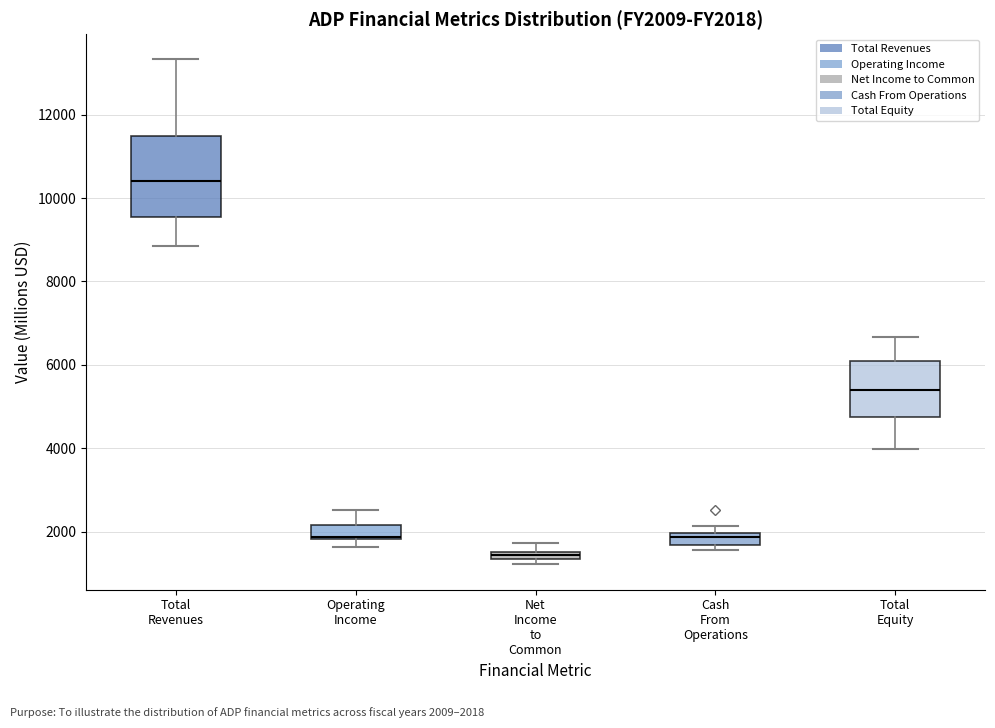

Comparing the boxes themselves (not the whiskers), which one is the tallest?

Total Revenues